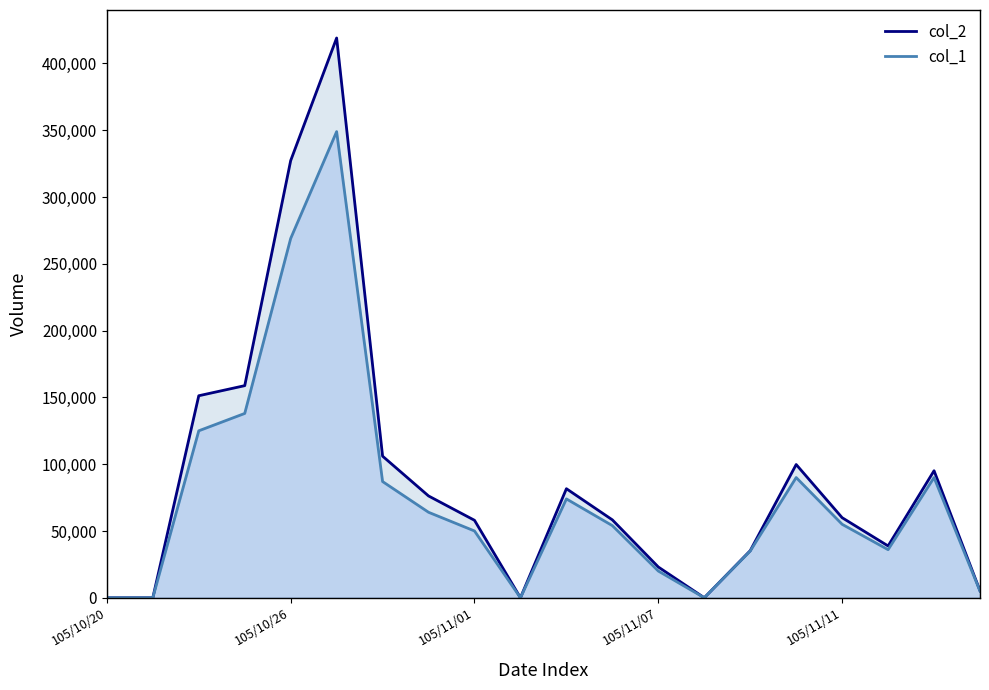

At how many categories does at least one series exceed 322607?

2